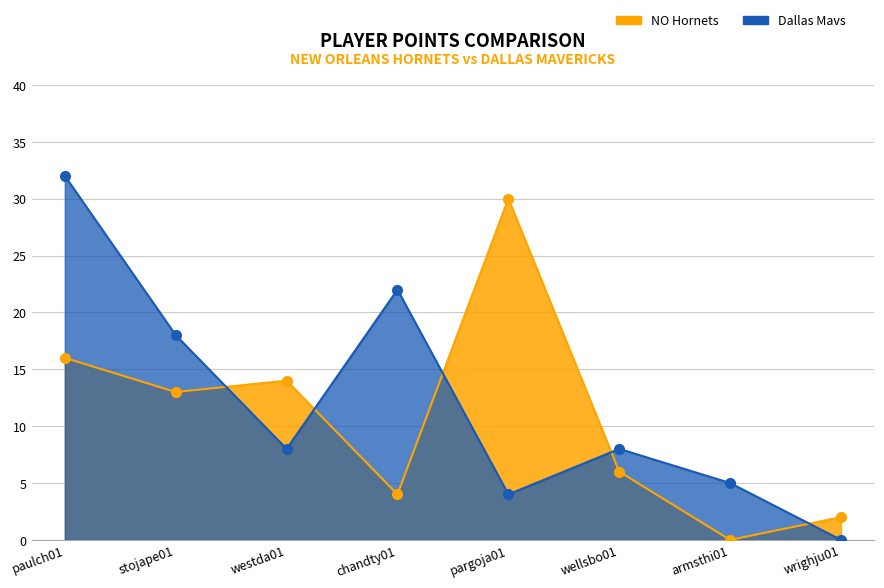

The value of PTS (NO Hornets) at pargoja01 is 21. True or false?

False